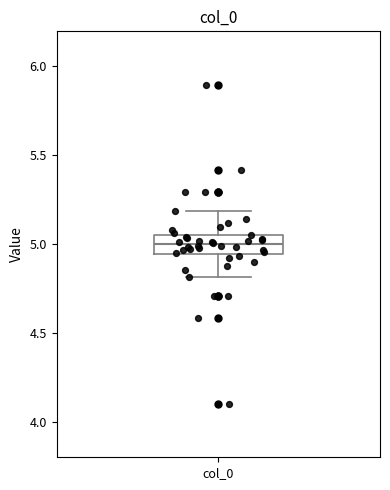

Transcribe this box plot: give where the median line is, the range the box spans, and where the two whiskers end, as read against the y-axis. The values are not printed on the chart, so give them approximately, as read against the axis.

median 5.00, box 4.95 to 5.05, whiskers 4.80 to 5.20